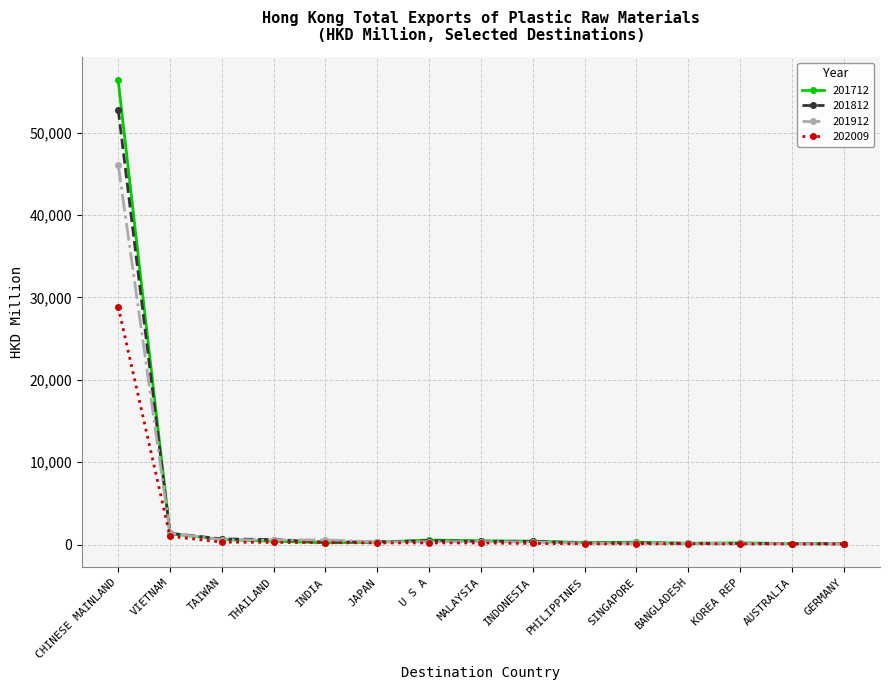

What is the difference between the 201812 values at VIETNAM and SINGAPORE?

1163.4